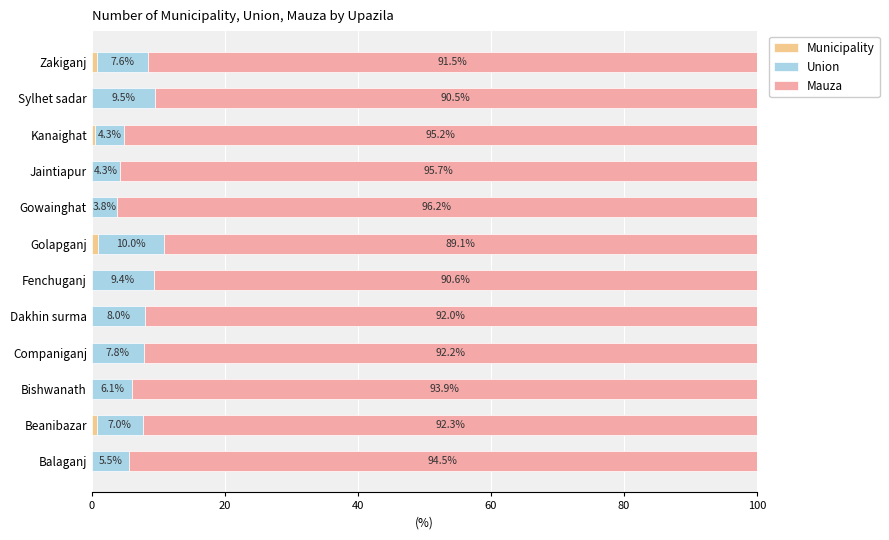

Count the number of data series in this chart.

3